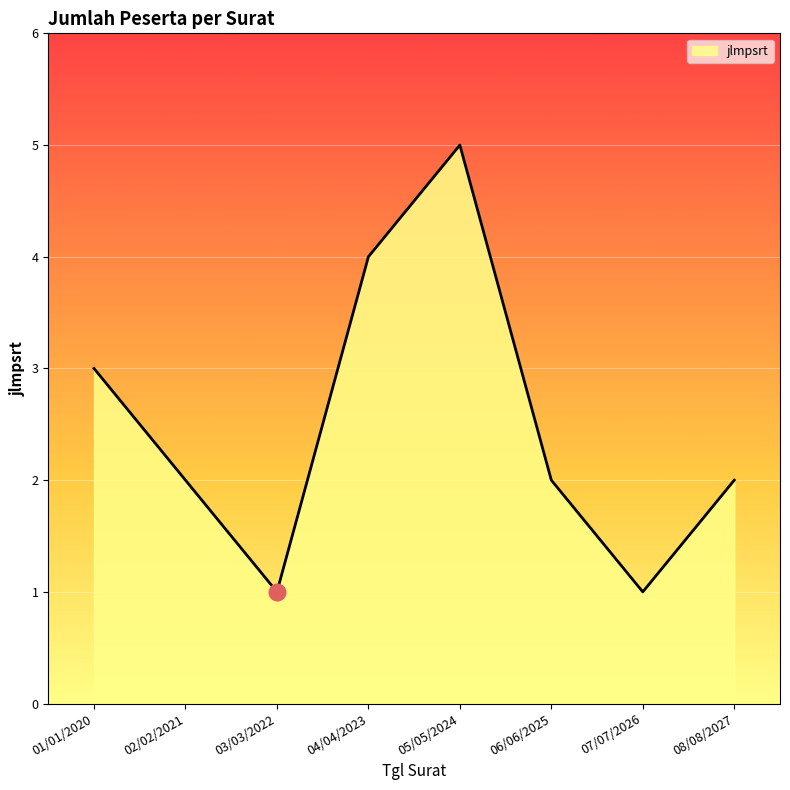

Reading left to right, what are all the values shown in this chart?

3	2	1	4	5	2	1	2